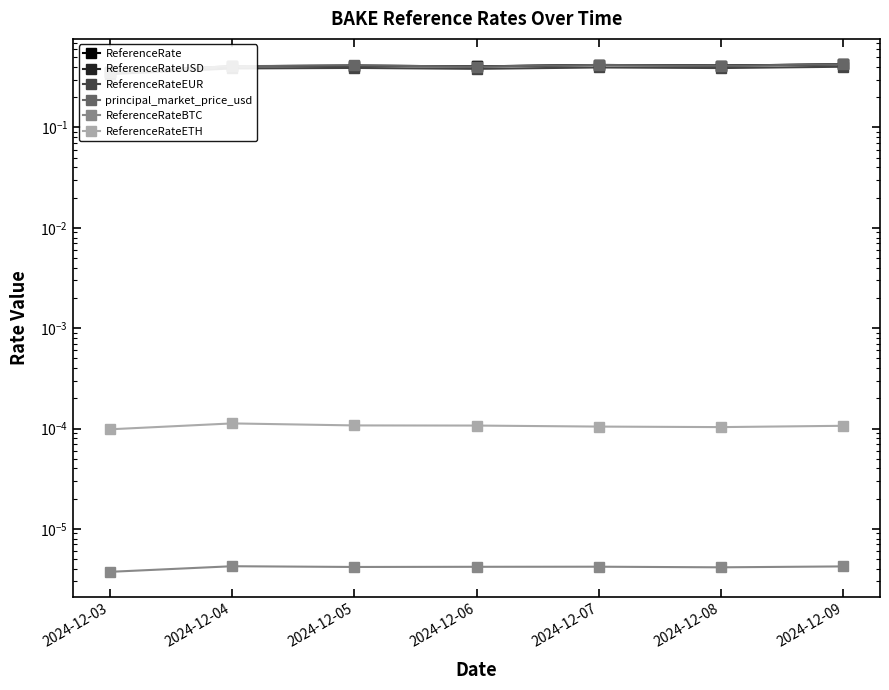

True or false: ReferenceRateBTC and principal_market_price_usd intersect in this chart.

False